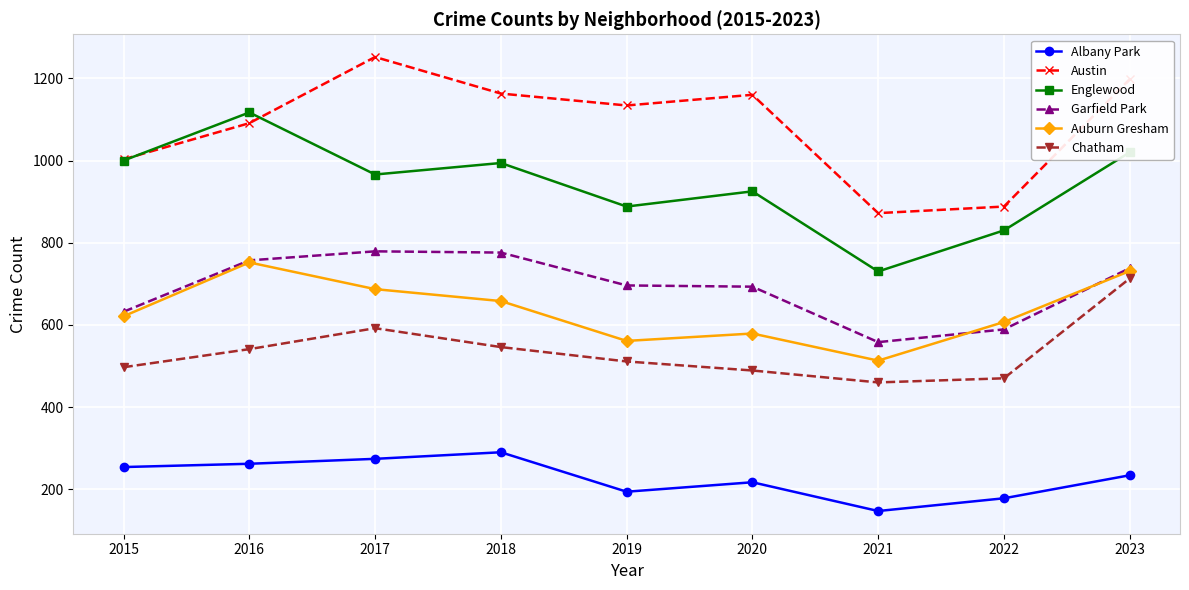

What is the sum of the Englewood values at 2022 and 2015?

1830